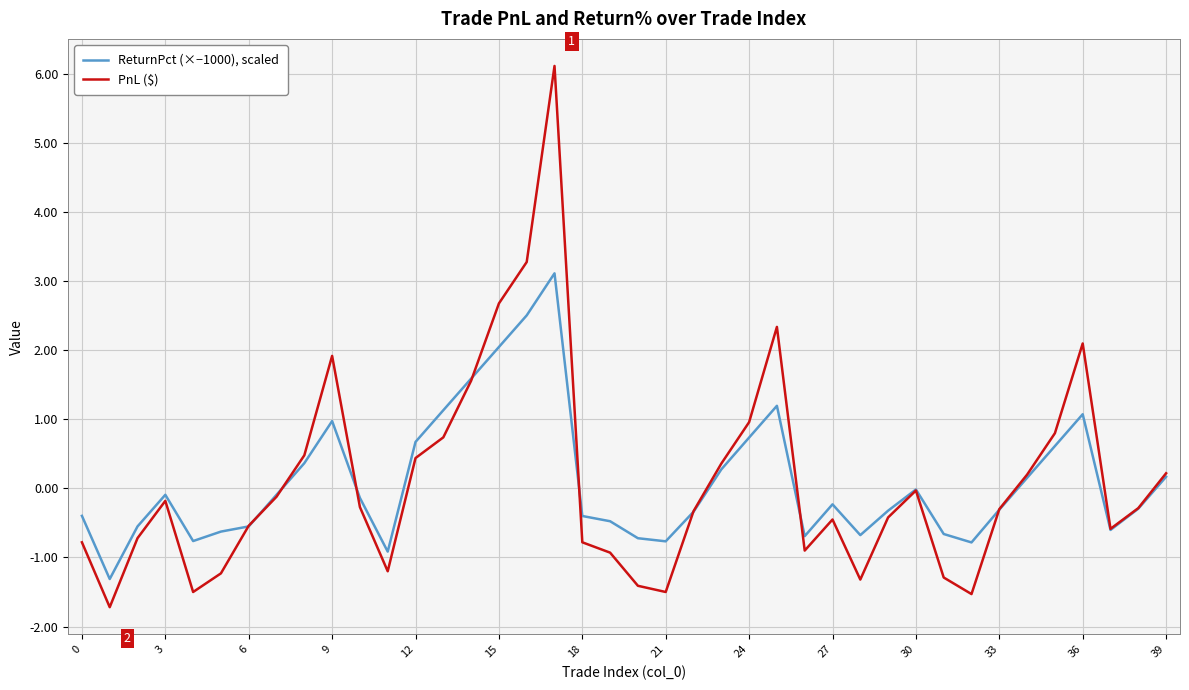

What is the highest value of the ReturnPct (×−1000), scaled series?

3.1